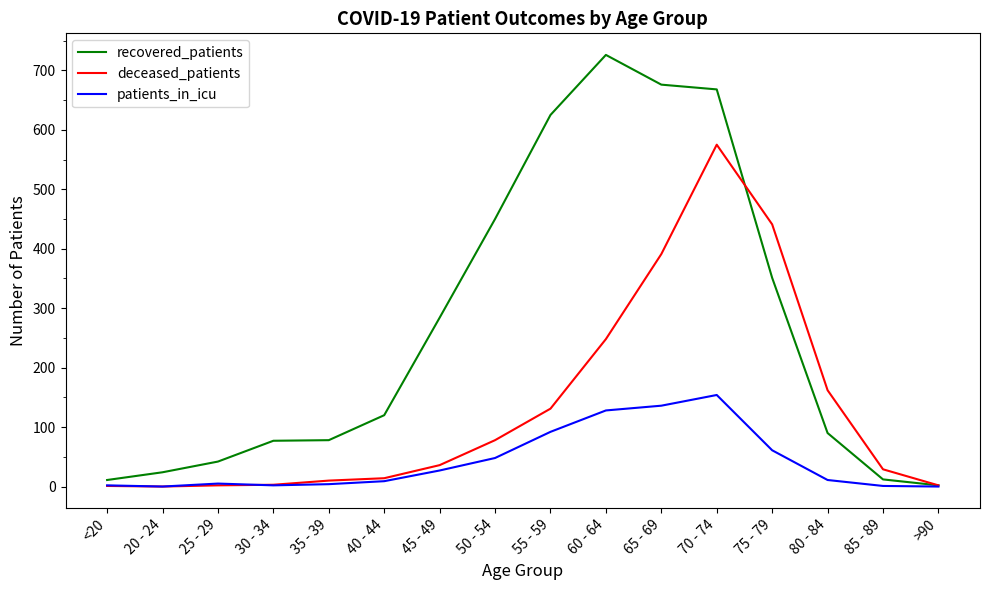

What are all the series names shown in the legend?

recovered_patients, deceased_patients, patients_in_icu